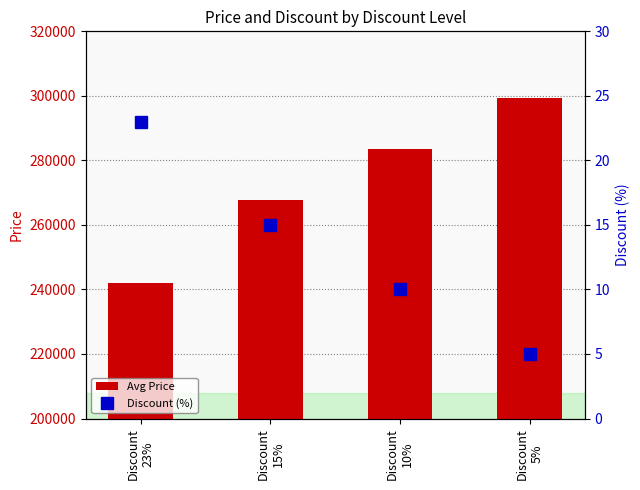

Does the chart contain stacked bars?

No